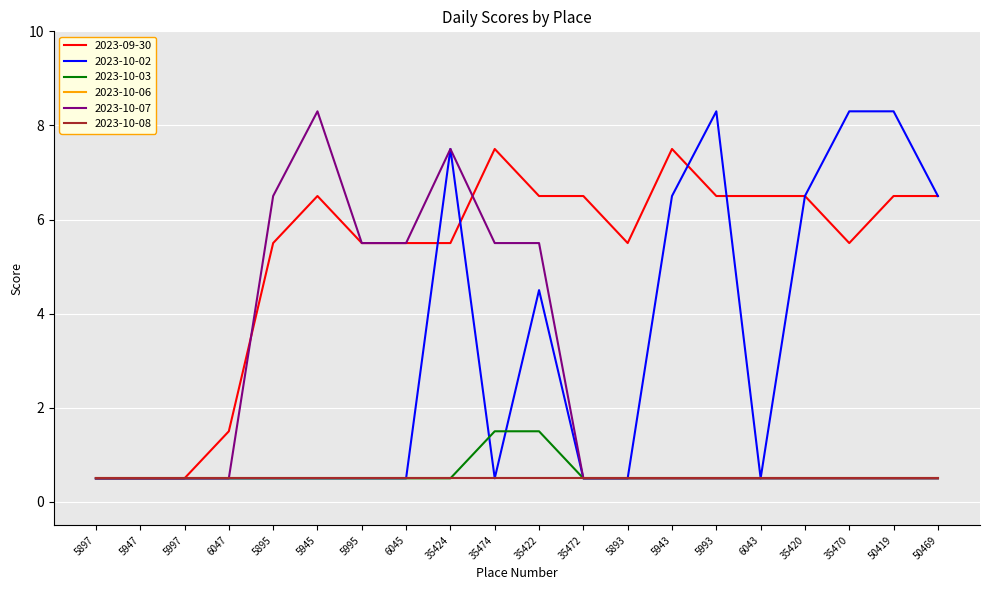

Is this an area chart (filled region under the line)?

No